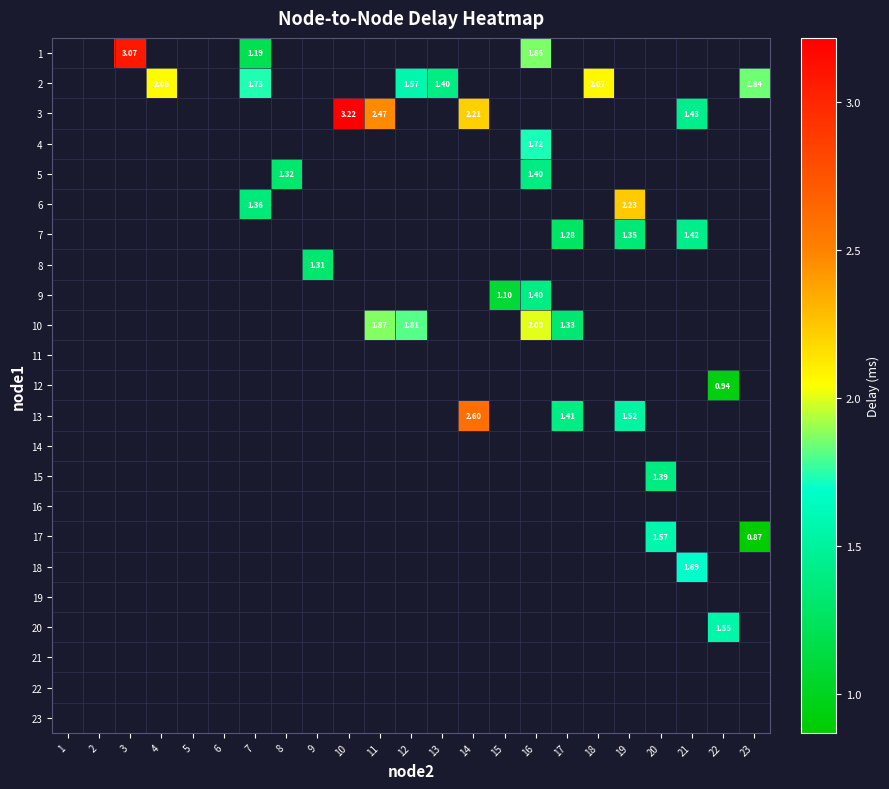

Is the value of 4 at 5 greater than the value of 10 at 5?

No